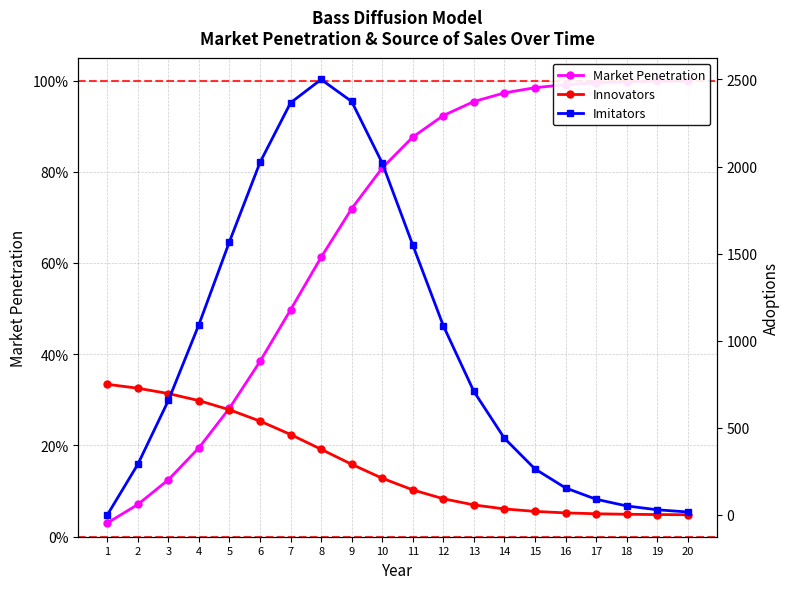

Which has a higher value, 18 or 13?

18